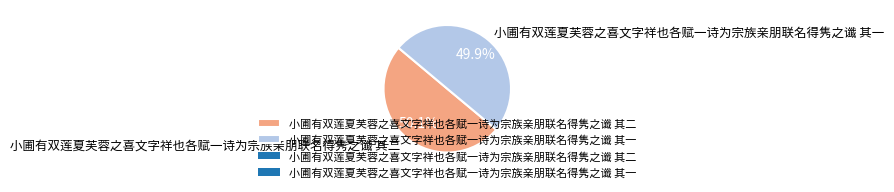

Approximately how many times larger is the value at 小圃有双莲夏芙蓉之喜文字祥也各赋一诗为宗族亲朋联名得隽之谶 其一 compared to 小圃有双莲夏芙蓉之喜文字祥也各赋一诗为宗族亲朋联名得隽之谶 其二?

1.0